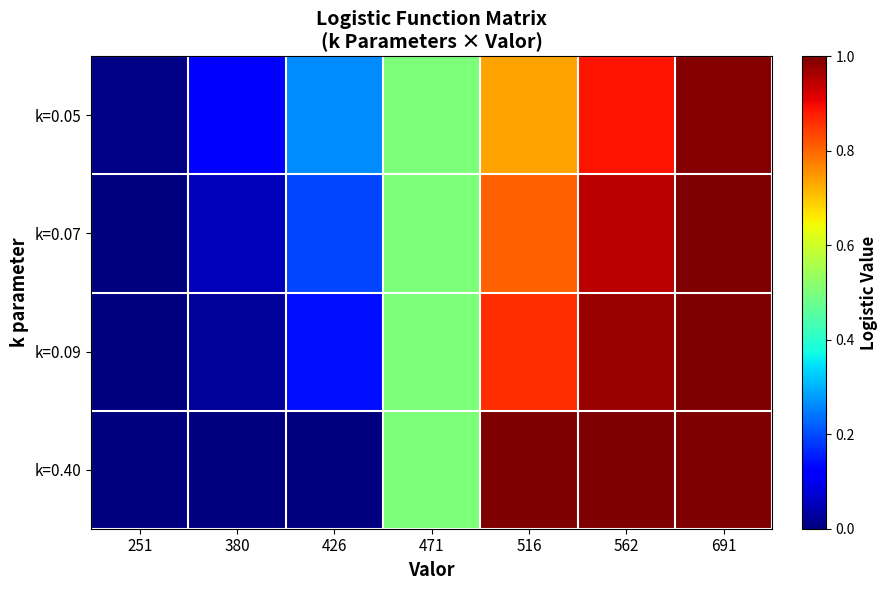

Which has a higher value, 380 or 516?

516